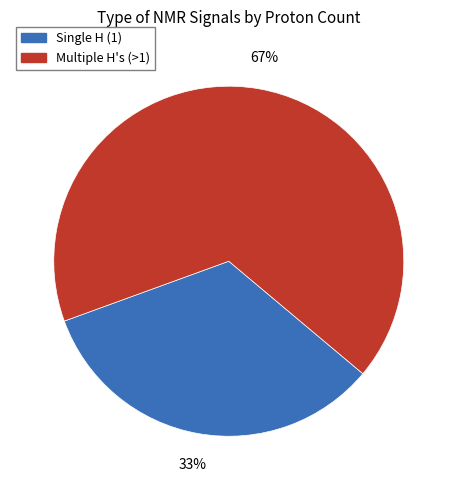

What percentage is the Single H (1) slice, to the nearest percent?

33%